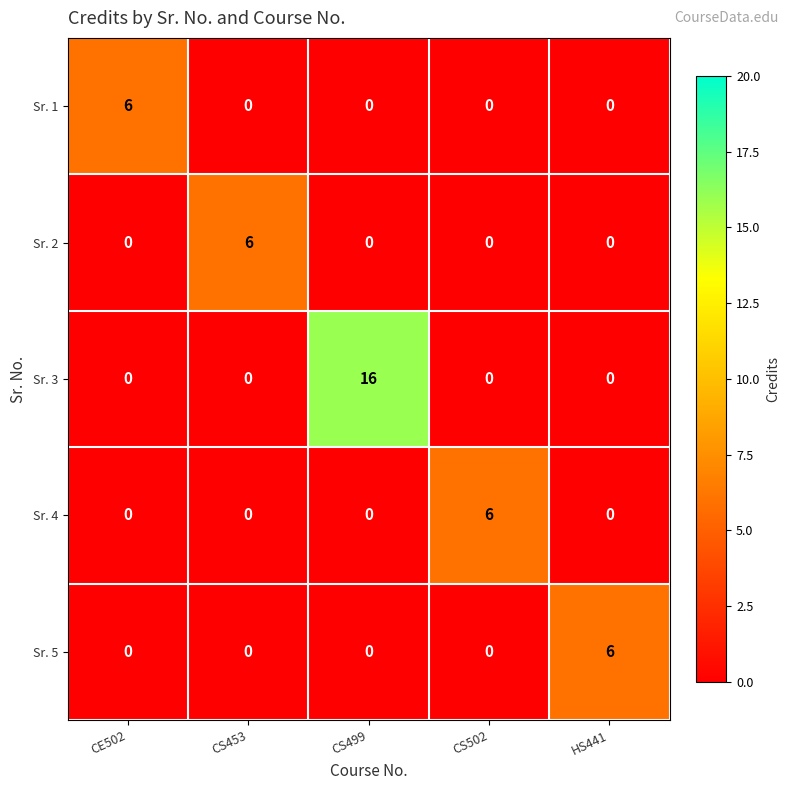

What is the total value across all series at CS499?

16